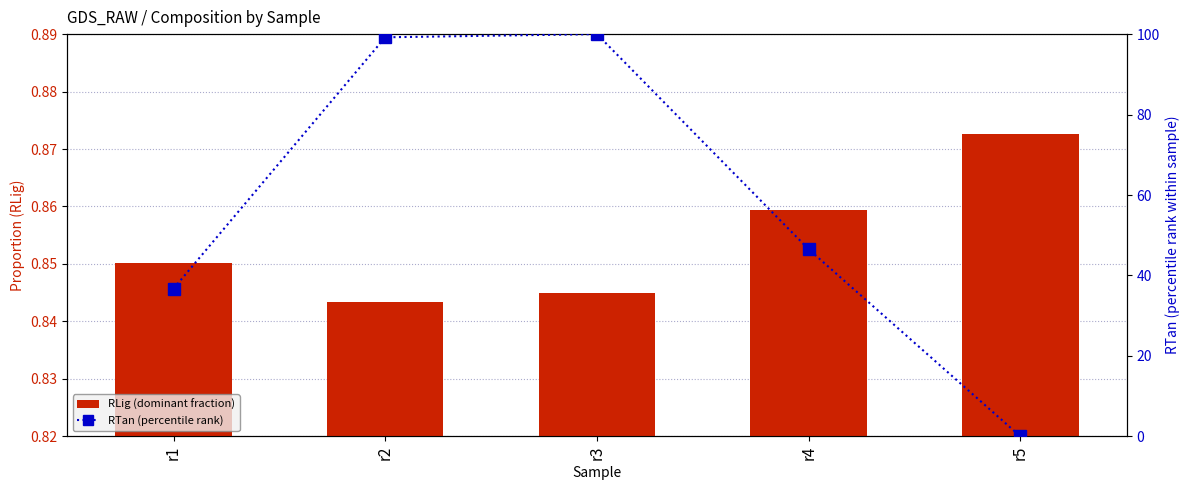

Are the bars horizontal?

No